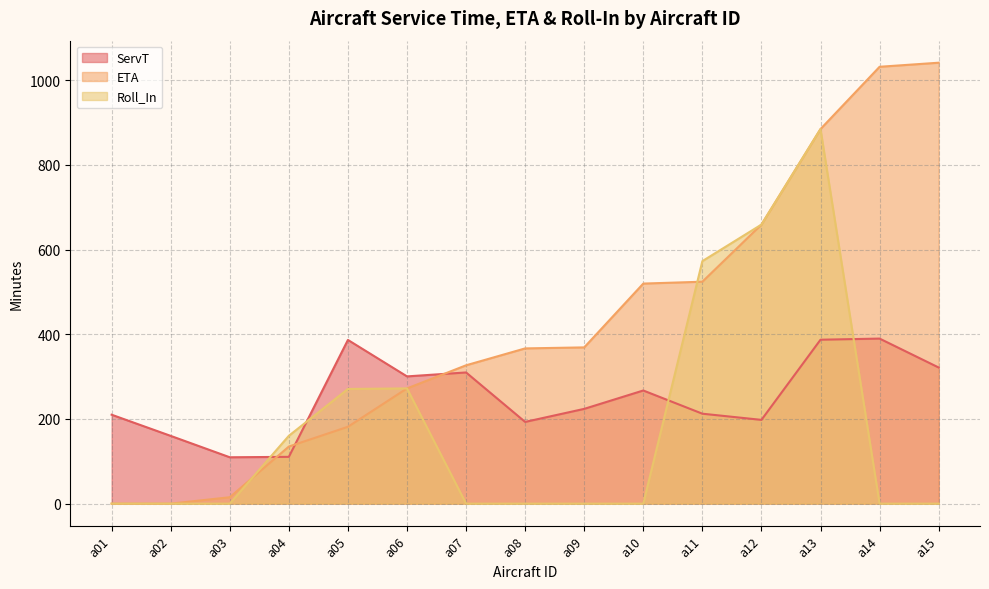

What is the approximate value of ServT at a07?

309.8